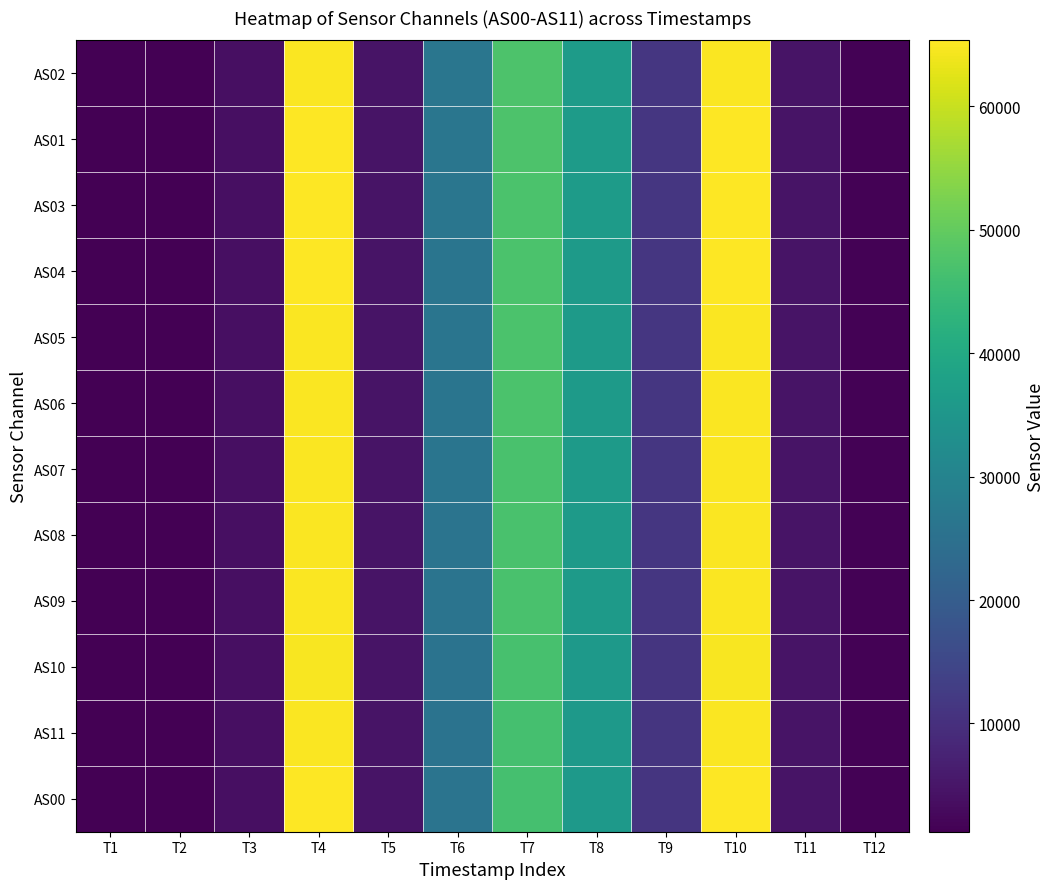

What is the smallest value displayed?

1226